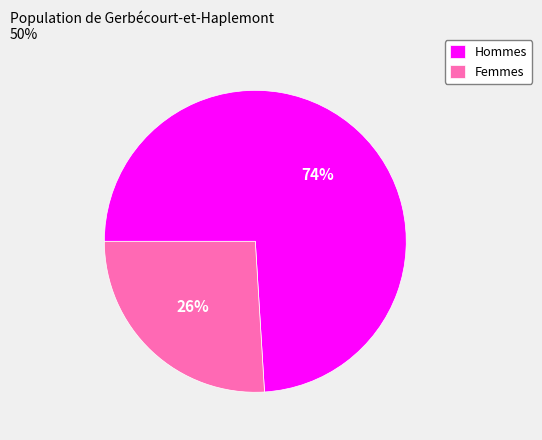

True or false: Femmes accounts for 26% of the total.

True